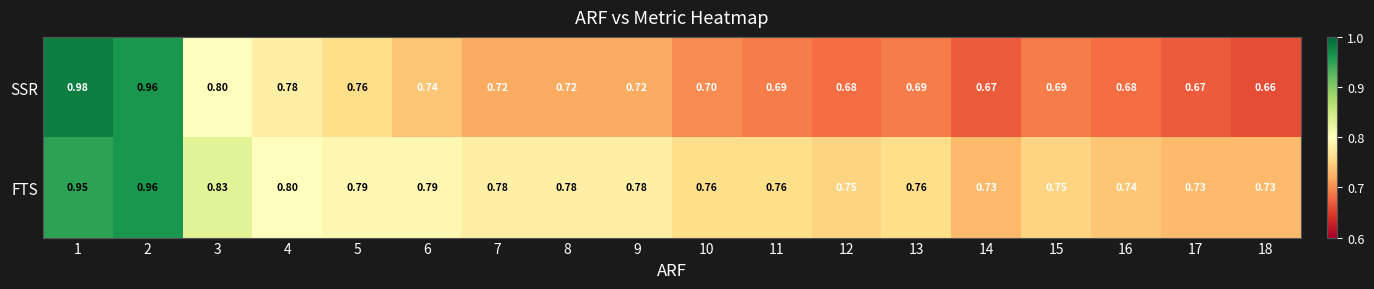

Which series has the largest range (max minus min)?

SSR